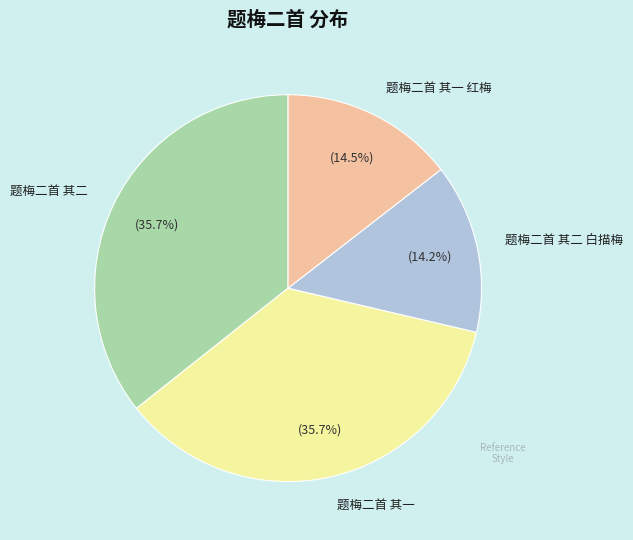

How many slices are in this pie chart?

4